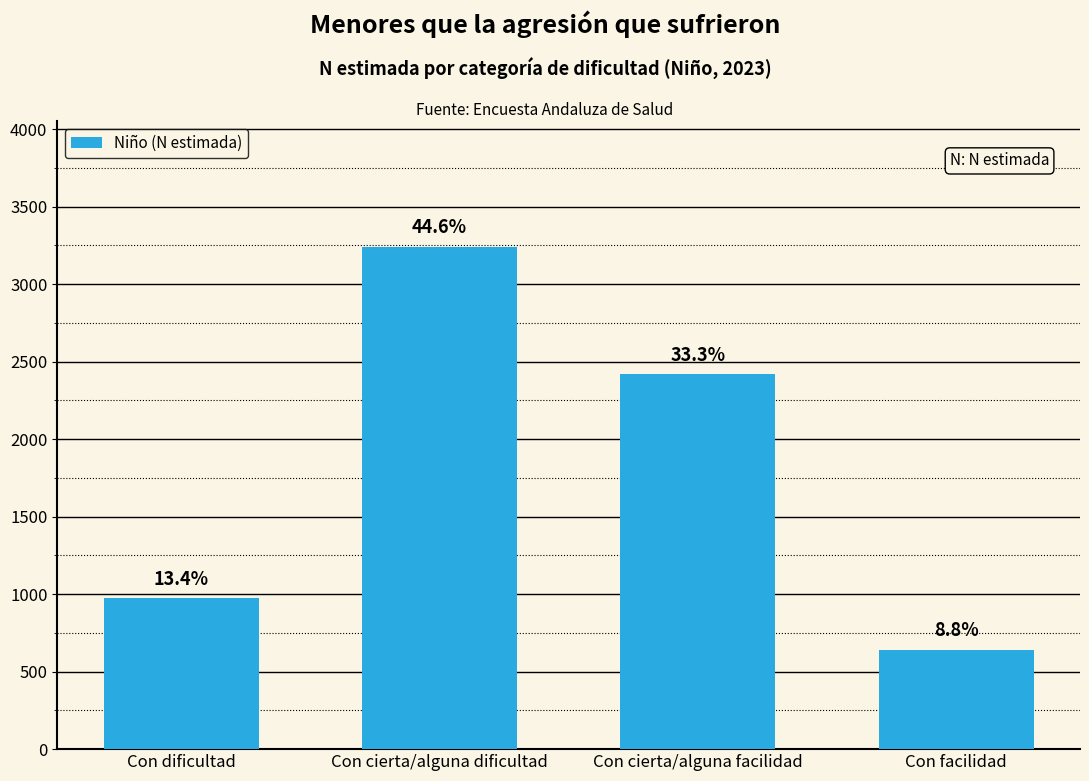

Are the bars horizontal?

No